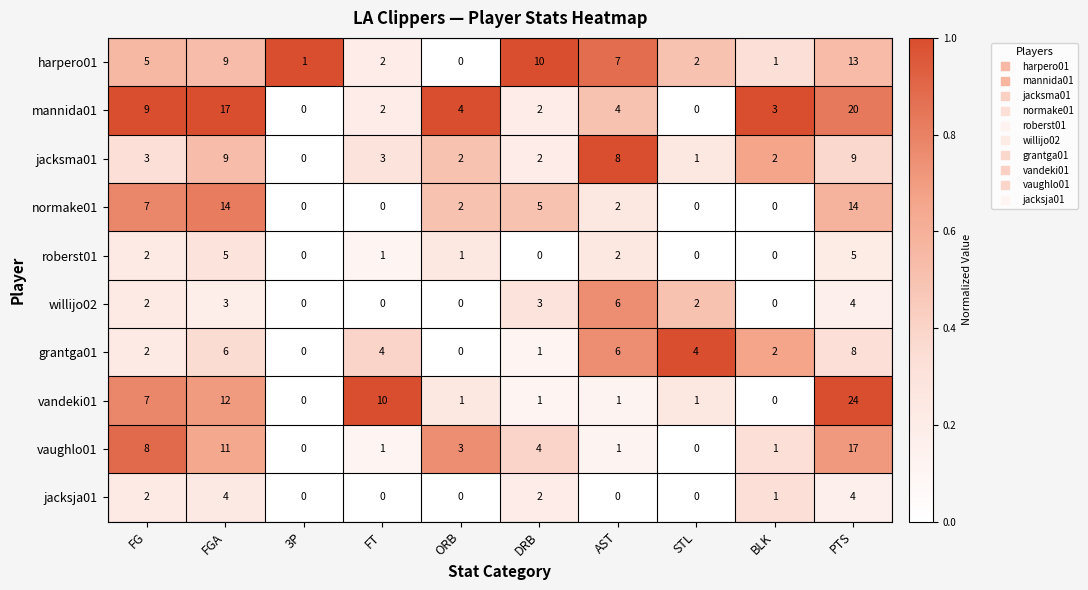

How many jacksja01 values are between 0 and 2?

8